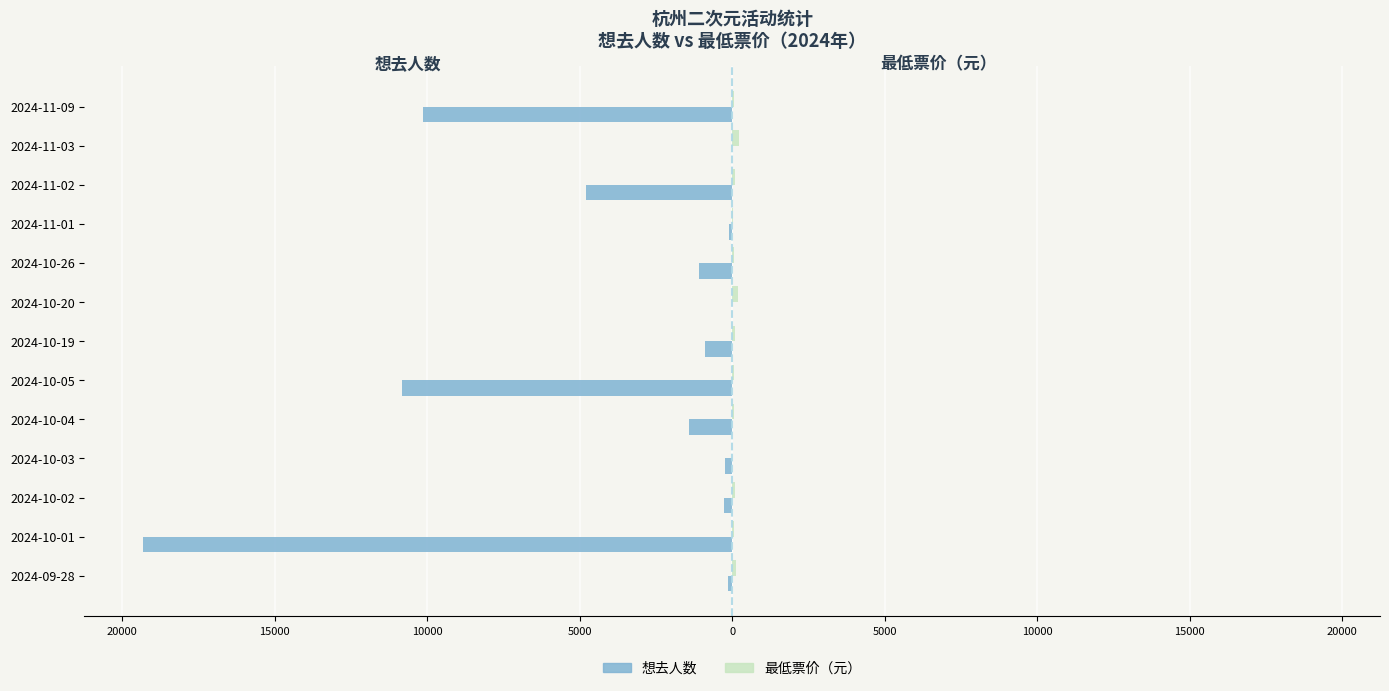

What is the smallest value displayed?

-19302.0